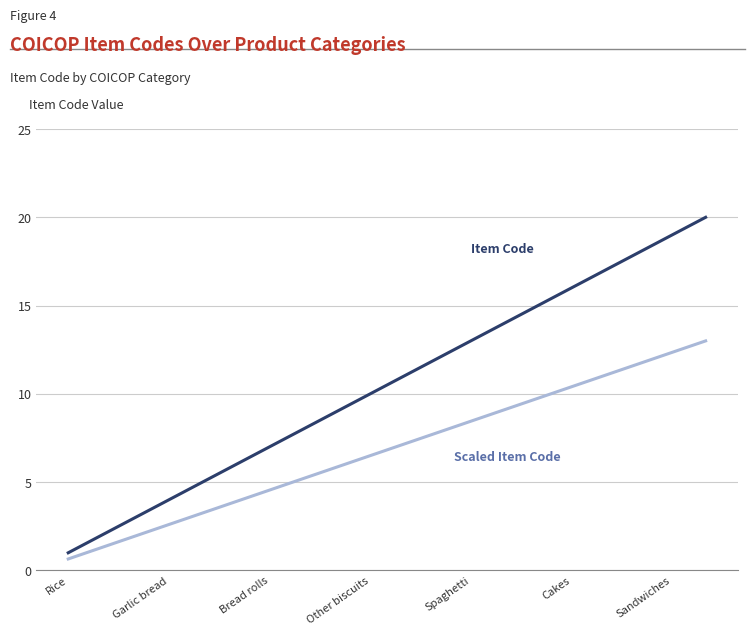

What is the minimum value shown in the chart?

0.7